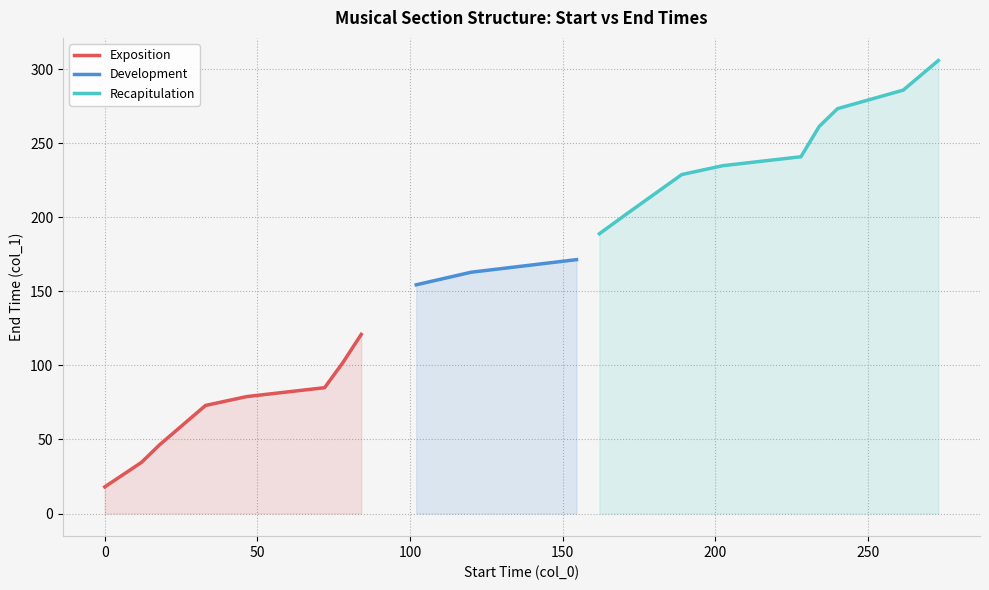

Reading left to right, transcribe all the data shown in this chart.

0=18.0	1=34.5	2=46.5	3=73.0	4=79.0	5=85.0	6=102.0	7=121.0	8=154.5	9=163.0	10=171.5	11=189.0	12=202.5	13=229.0	14=235.0	15=241.0	16=261.5	17=273.5	18=286.0	19=306.0